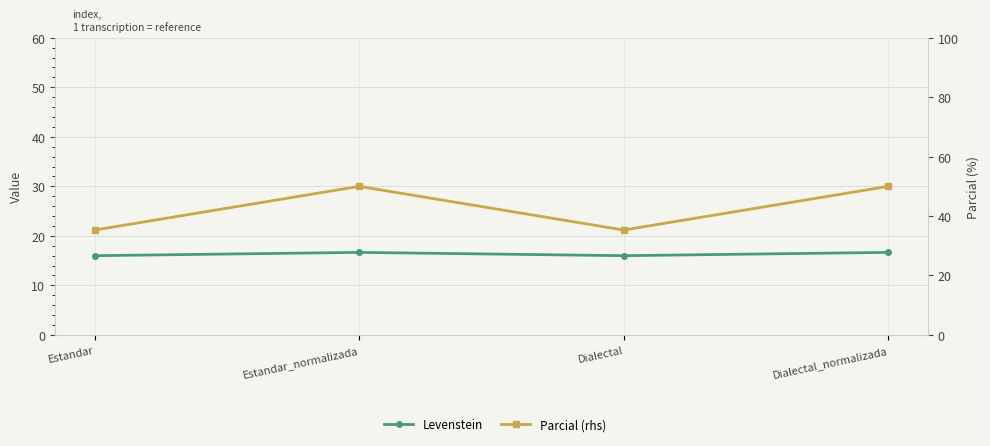

Is it true that Levenstein equals 26.4 at Dialectal_normalizada?

False